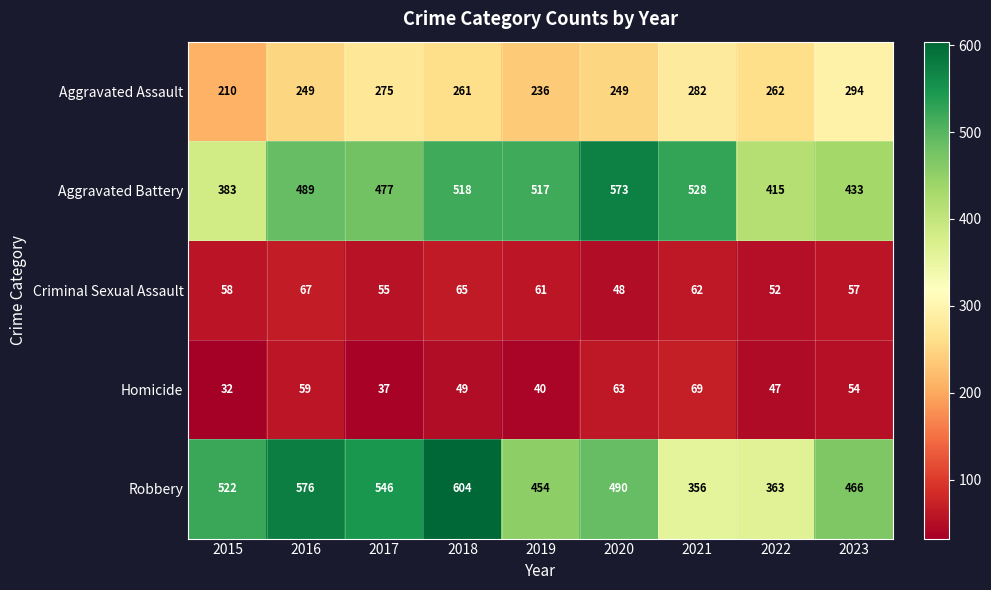

What is the difference between the maximum and minimum values in the Criminal Sexual Assault series?

19